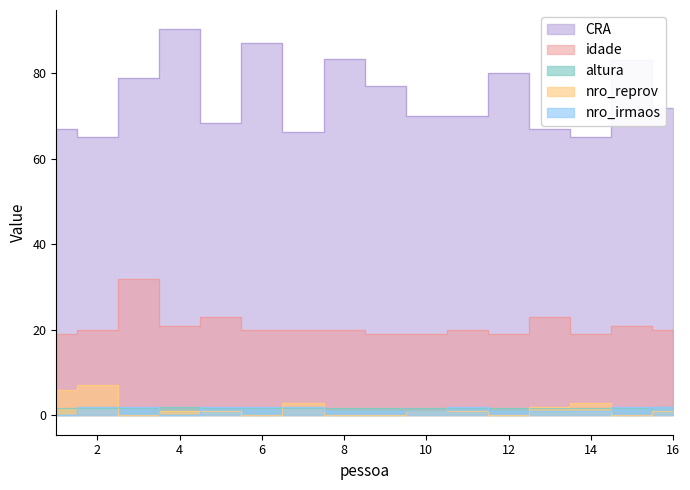

What is the total value across all series at 12?

101.8